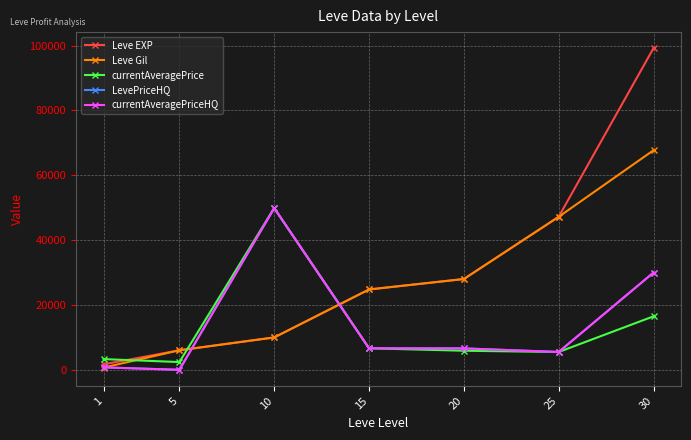

Which series ends up on top after the final intersection of Leve EXP and currentAveragePriceHQ?

Leve EXP